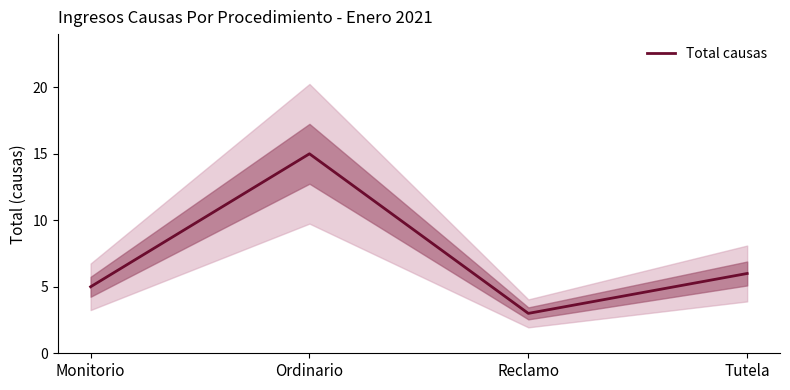

At which category does the data reach its first local valley?

Reclamo